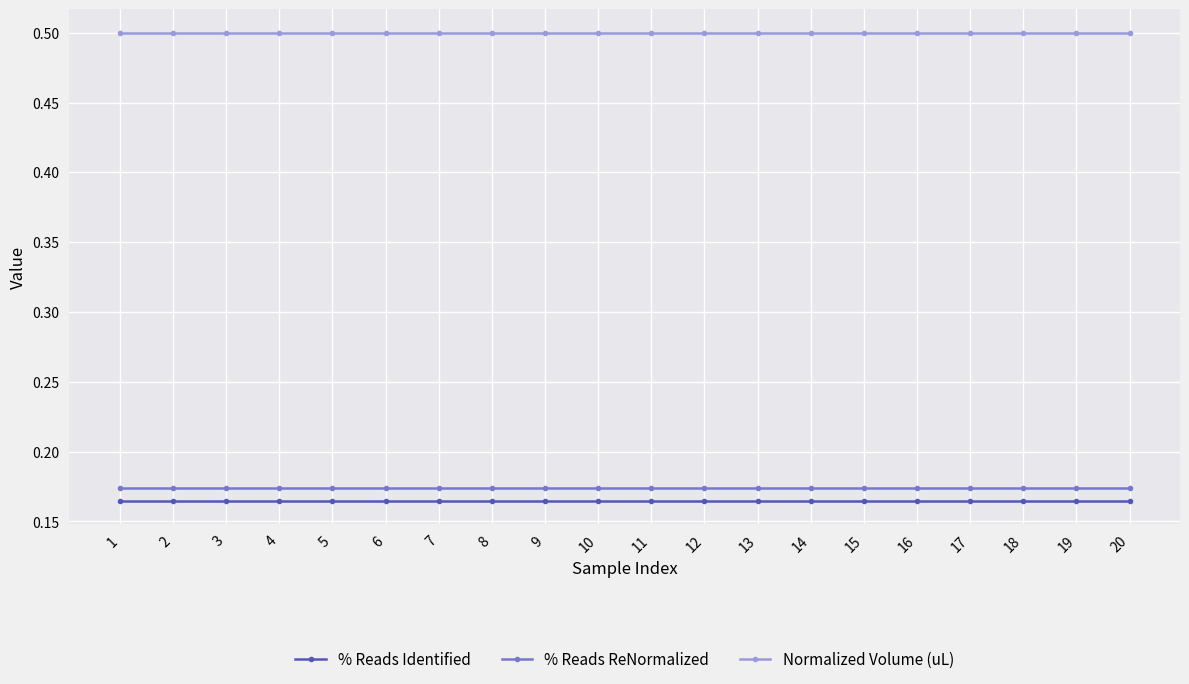

What is the difference between the highest and lowest values at 16?

0.3